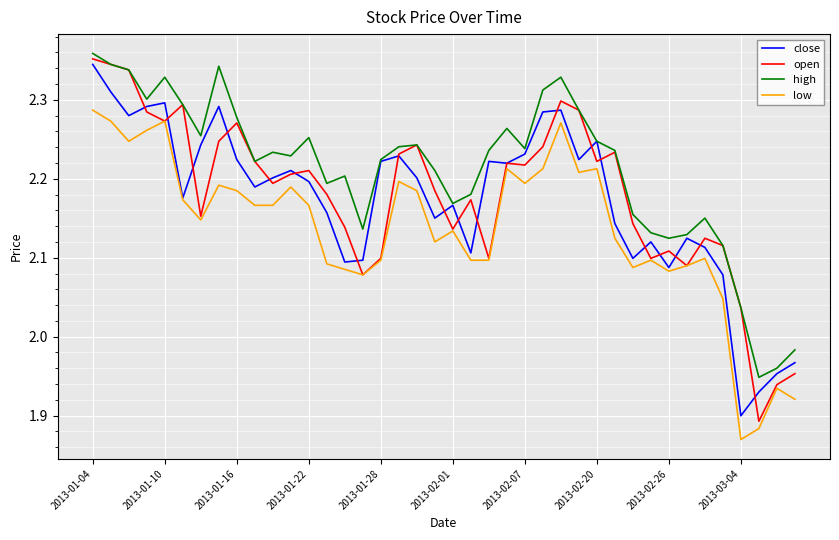

Rank the series by their maximum value, from lowest to highest.

low, close, open, high